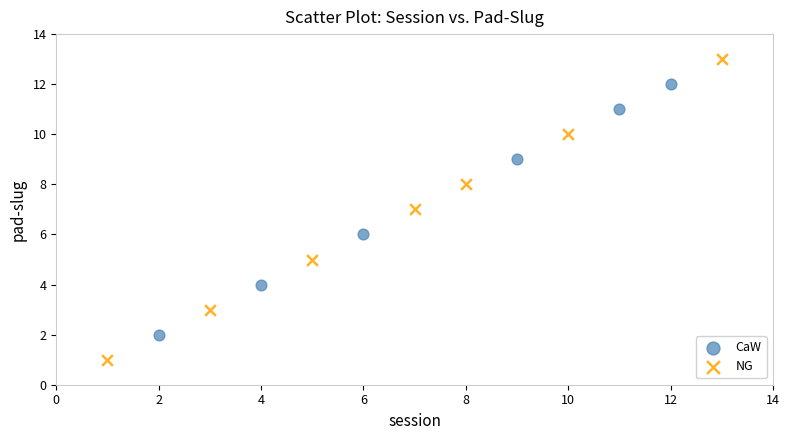

Which series contains the highest Y value?

NG